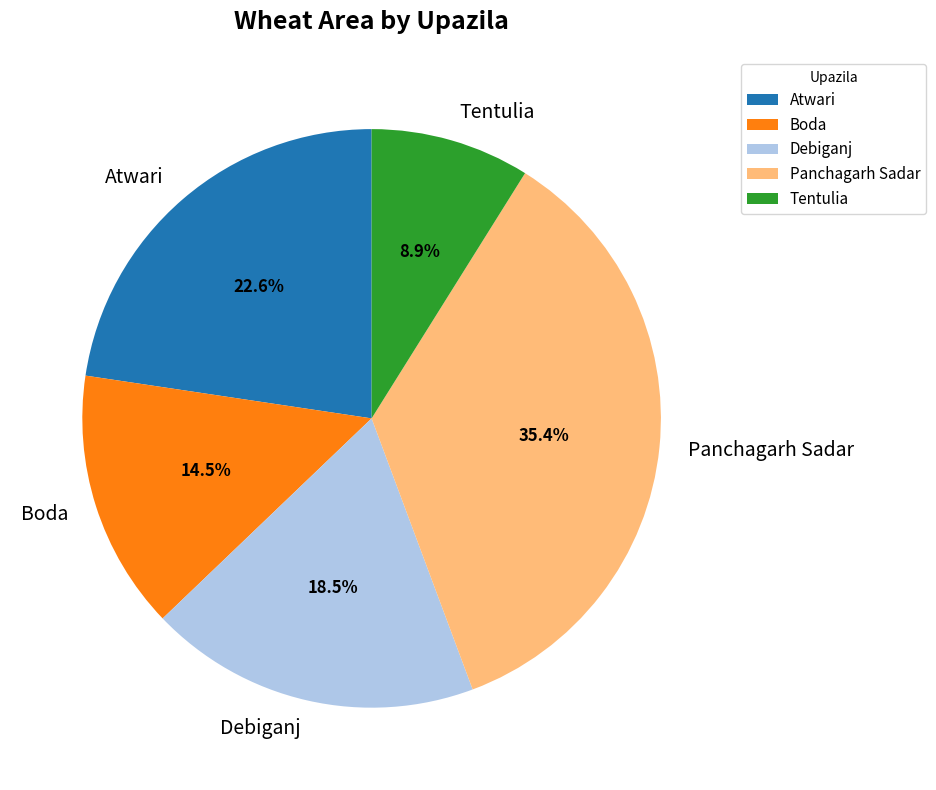

Which slice is the largest?

Panchagarh Sadar